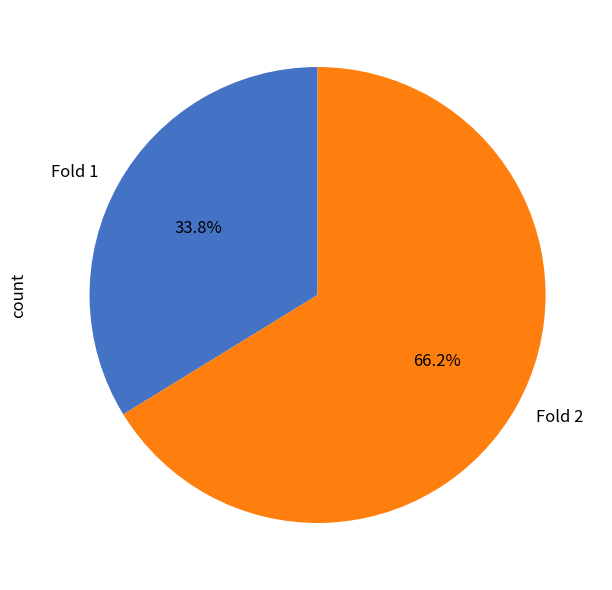

Is it true that Fold 2 is 66% of the pie?

True